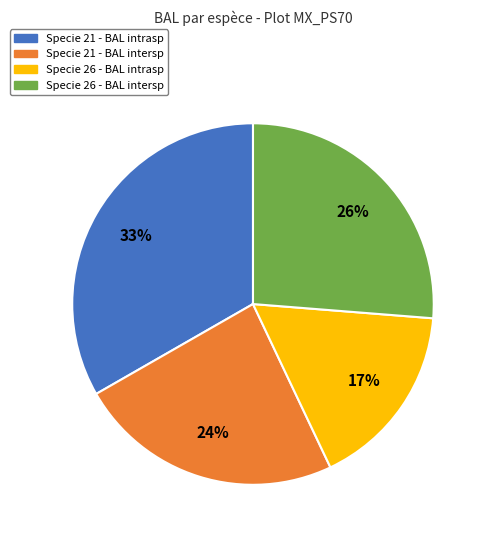

Count the number of slices in the pie.

4